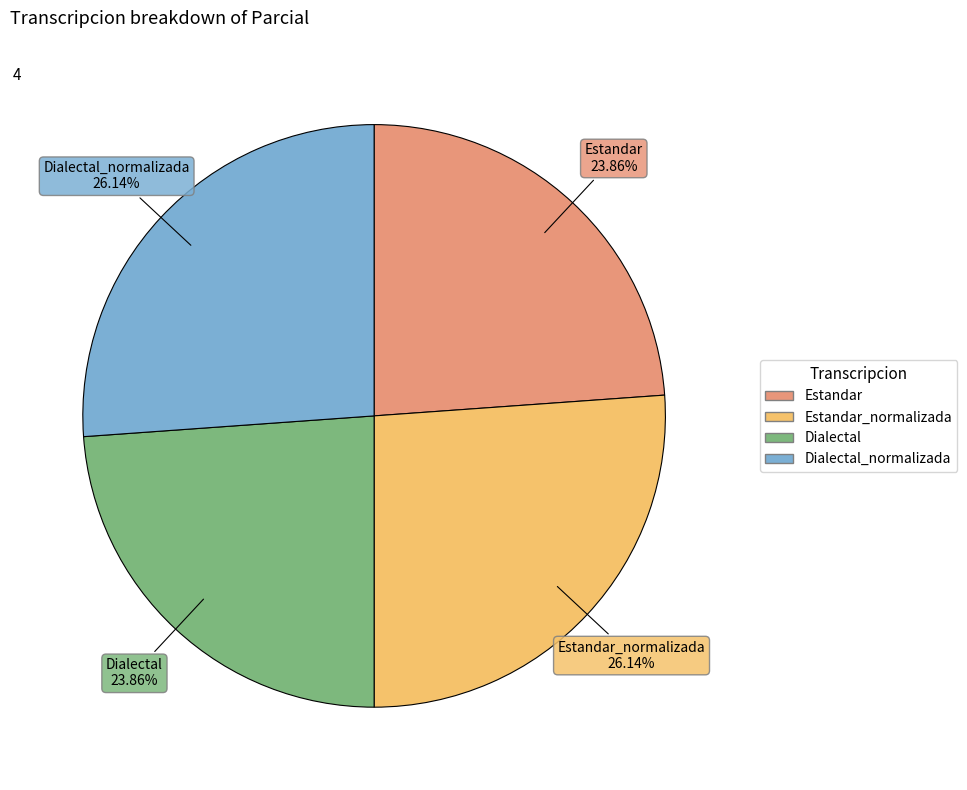

Is there a majority slice in this chart?

No